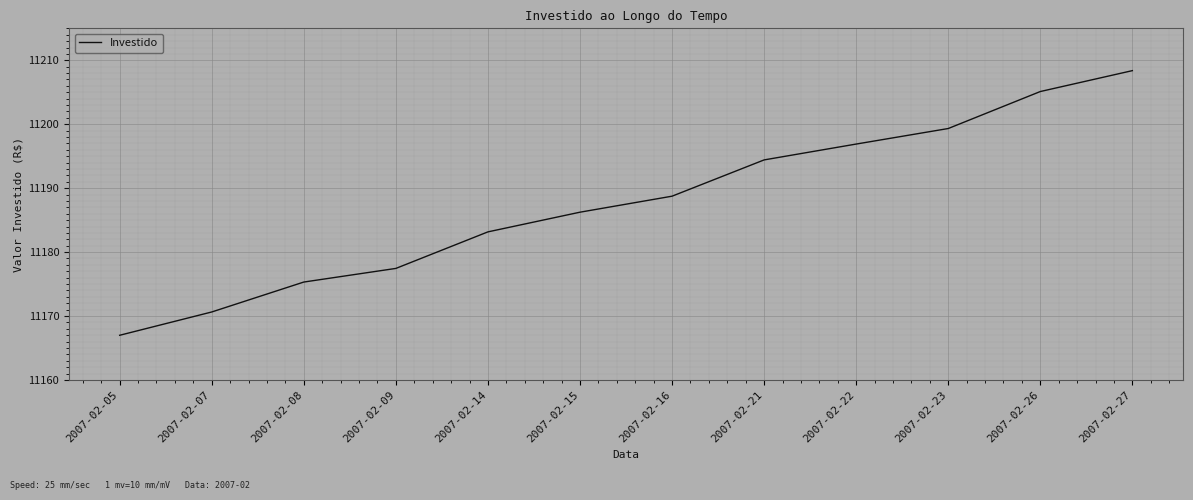

At which category does the chart reach its minimum across all series?

2007-02-05